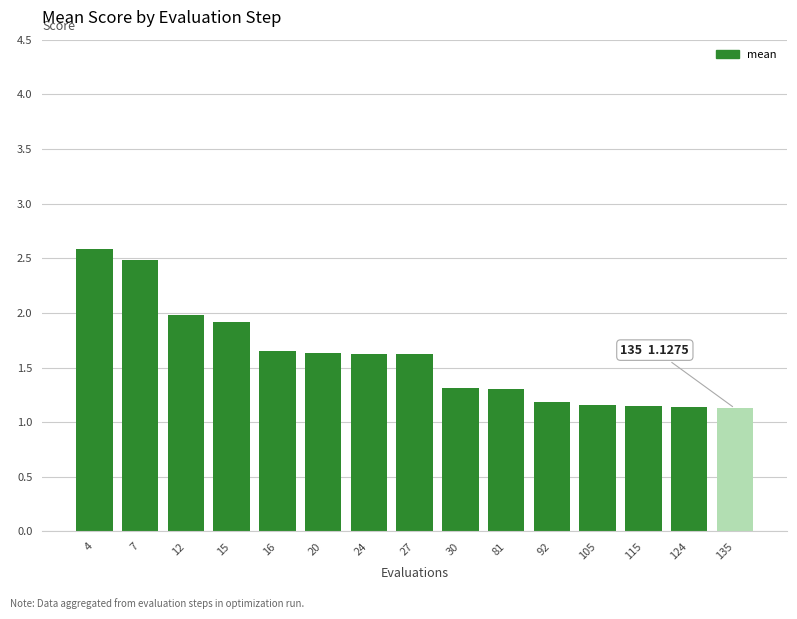

Does the chart contain any negative values?

No